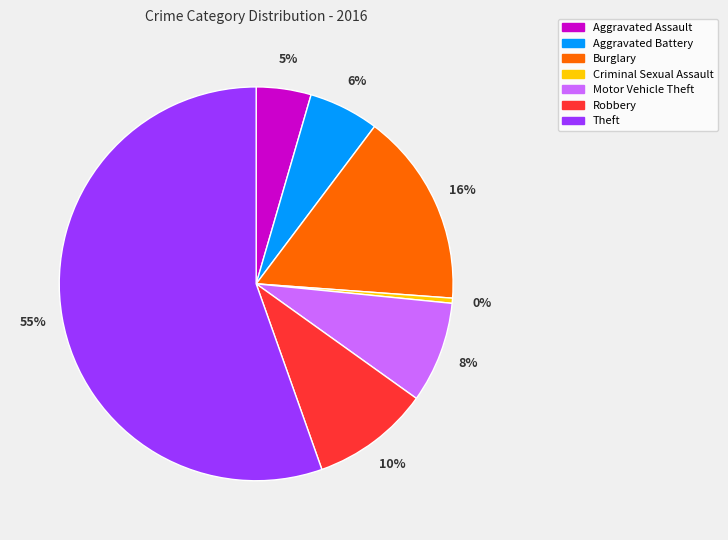

True or false: Criminal Sexual Assault accounts for 0% of the total.

True